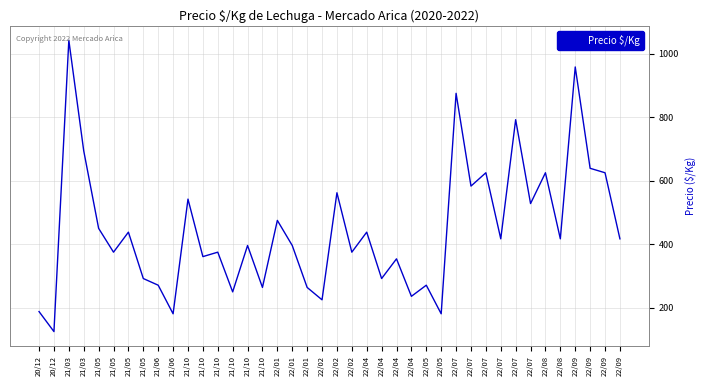

List the labels in order of value, smallest first.

20/12, 21/06, 22/05, 20/12, 22/02, 22/04, 21/10, 21/10, 22/01, 21/06, 22/05, 21/05, 22/04, 22/04, 21/10, 21/05, 21/10, 22/02, 21/10, 22/01, 22/07, 22/08, 22/09, 21/05, 22/04, 21/05, 22/01, 22/07, 21/10, 22/02, 22/07, 22/07, 22/08, 22/09, 22/09, 21/03, 22/07, 22/07, 22/09, 21/03